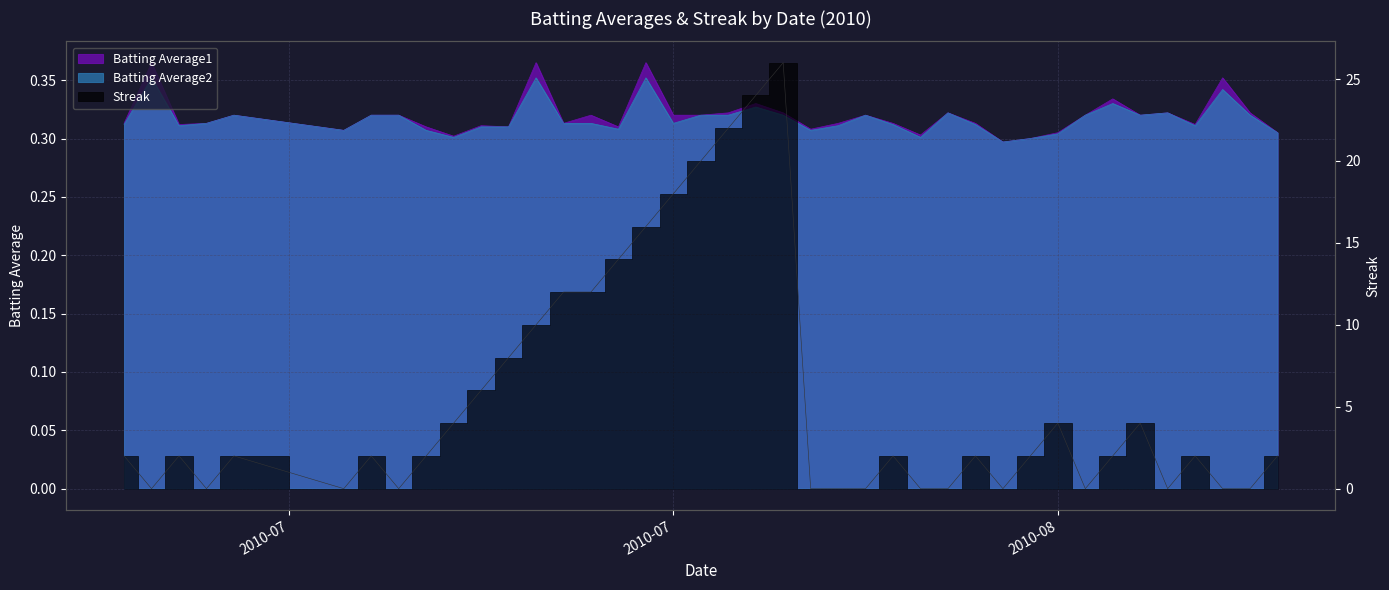

What are all the series names shown in the legend?

Batting Average1, Batting Average2, Streak